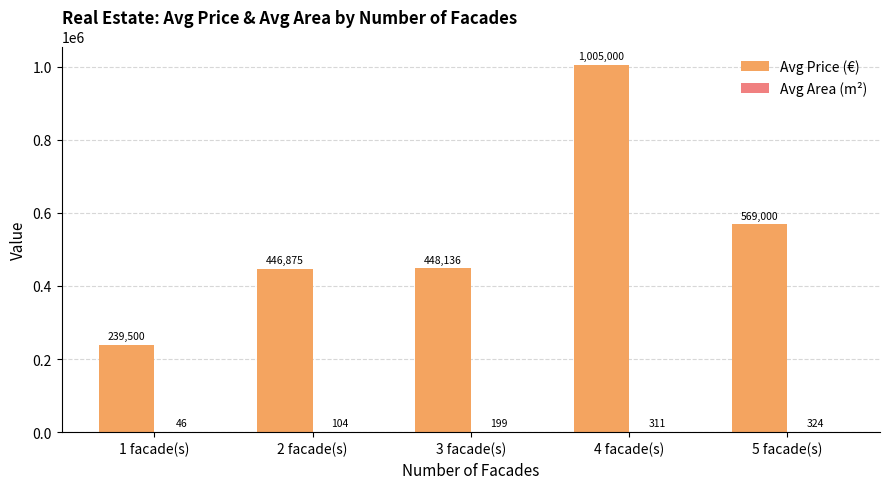

At which category is the sum across all series the highest?

4 facade(s)